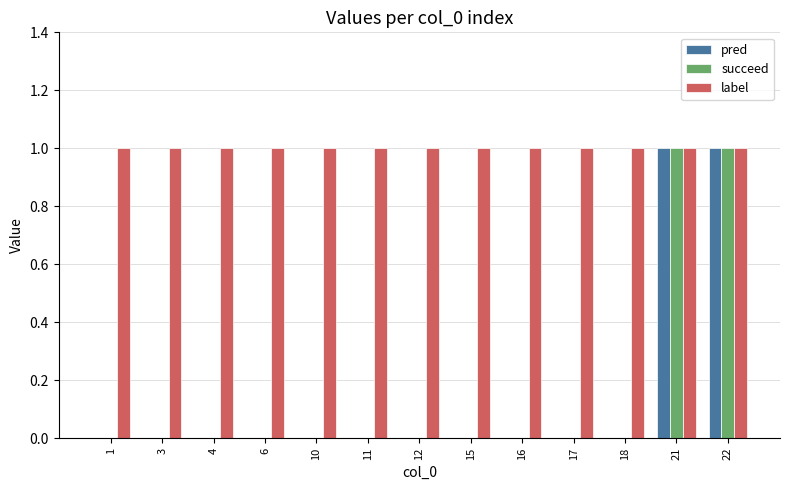

What are all the series names shown in the legend?

pred, succeed, label